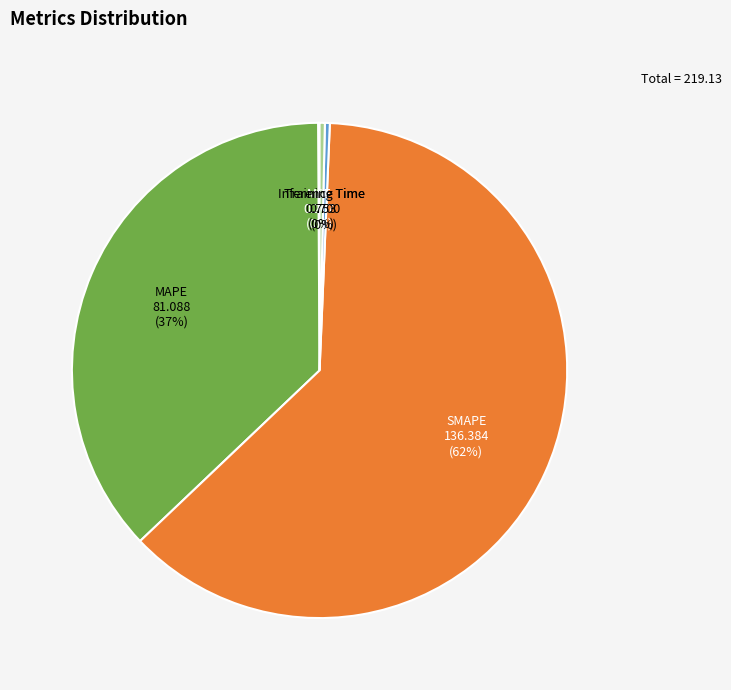

What is the largest slice in the pie chart?

SMAPE